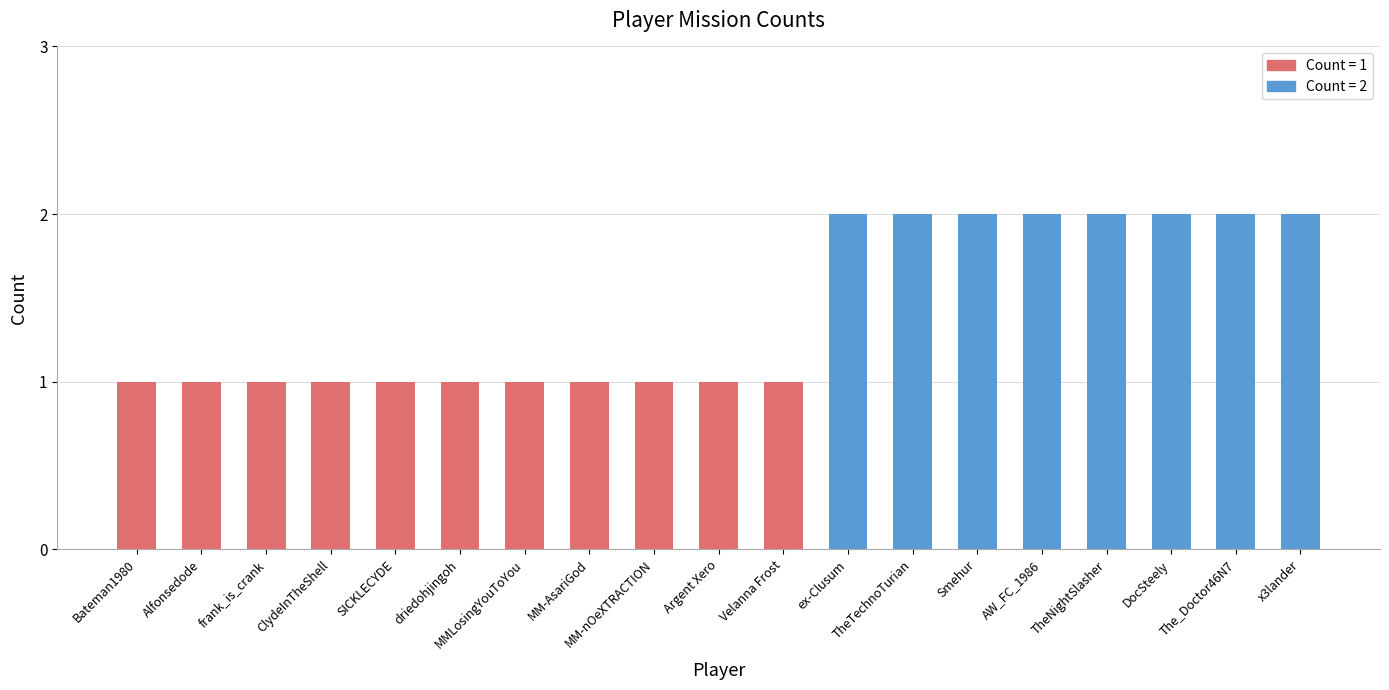

What is the ratio of the value at Argent Xero to the value at SICKLECYDE?

1.0